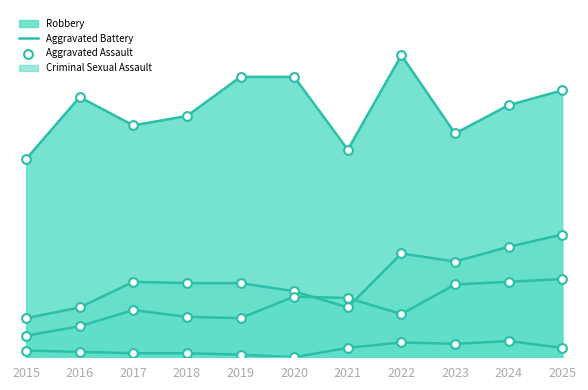

At which category is the sum across all series the highest?

2025